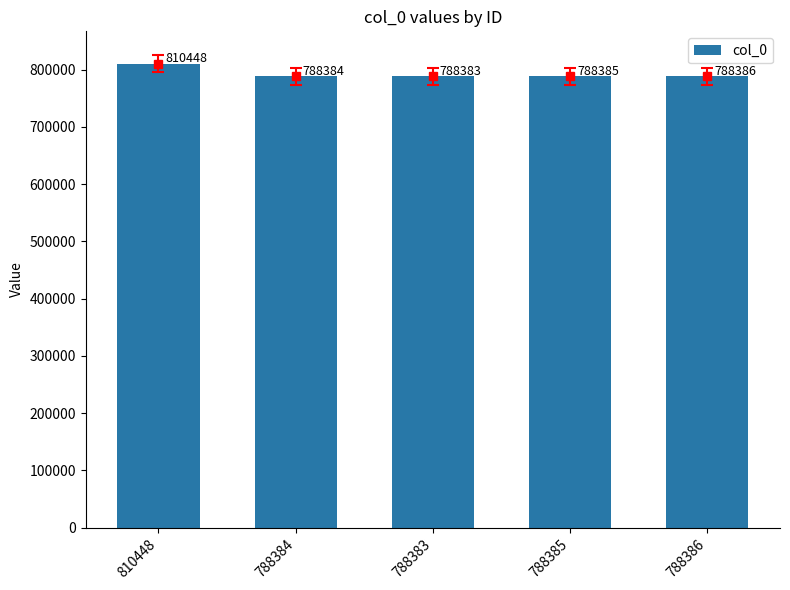

Where does the data first go above 788385?

810448